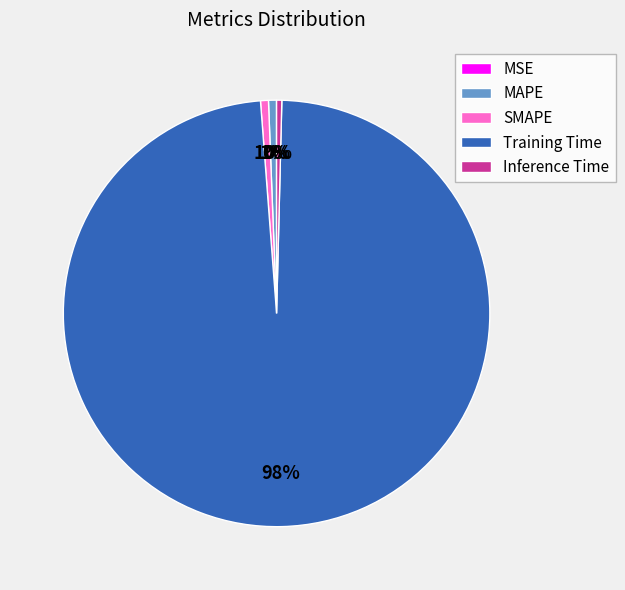

True or false: MAPE accounts for 1% of the total.

True